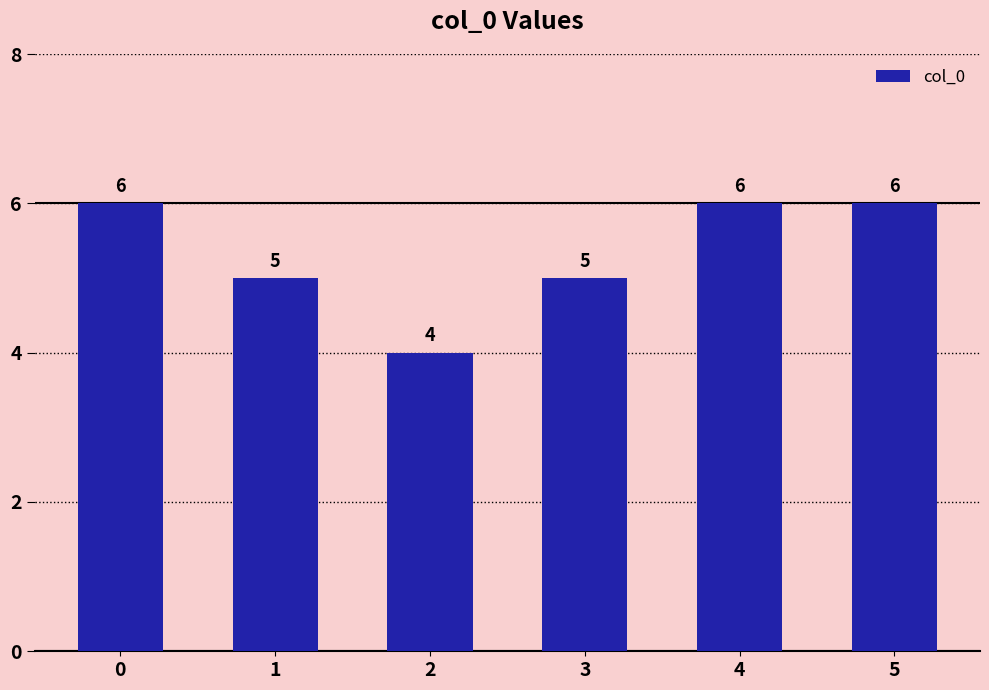

What is the sum of the values at 4 and 3?

11